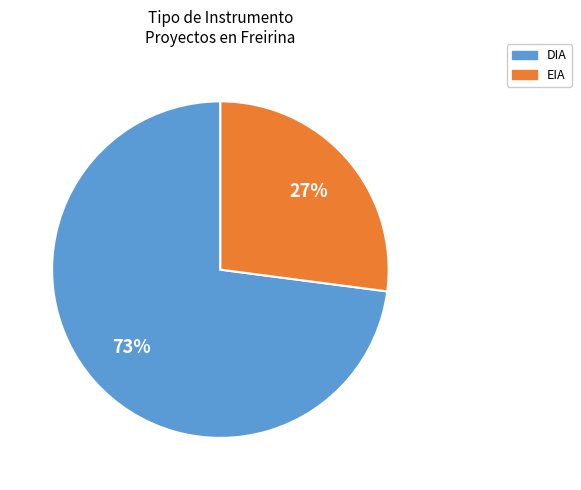

Do DIA and EIA together represent more than half of the pie?

Yes